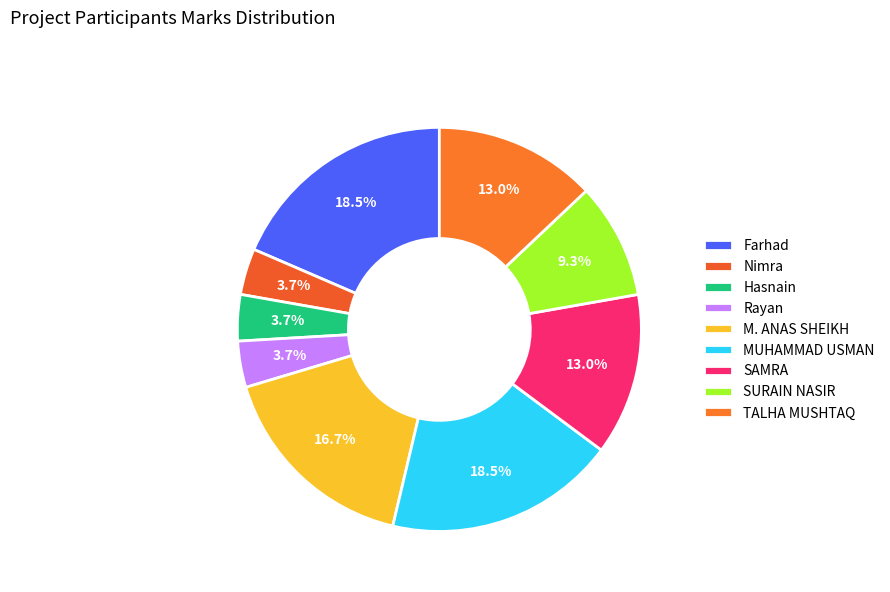

Count the number of slices in the pie.

9